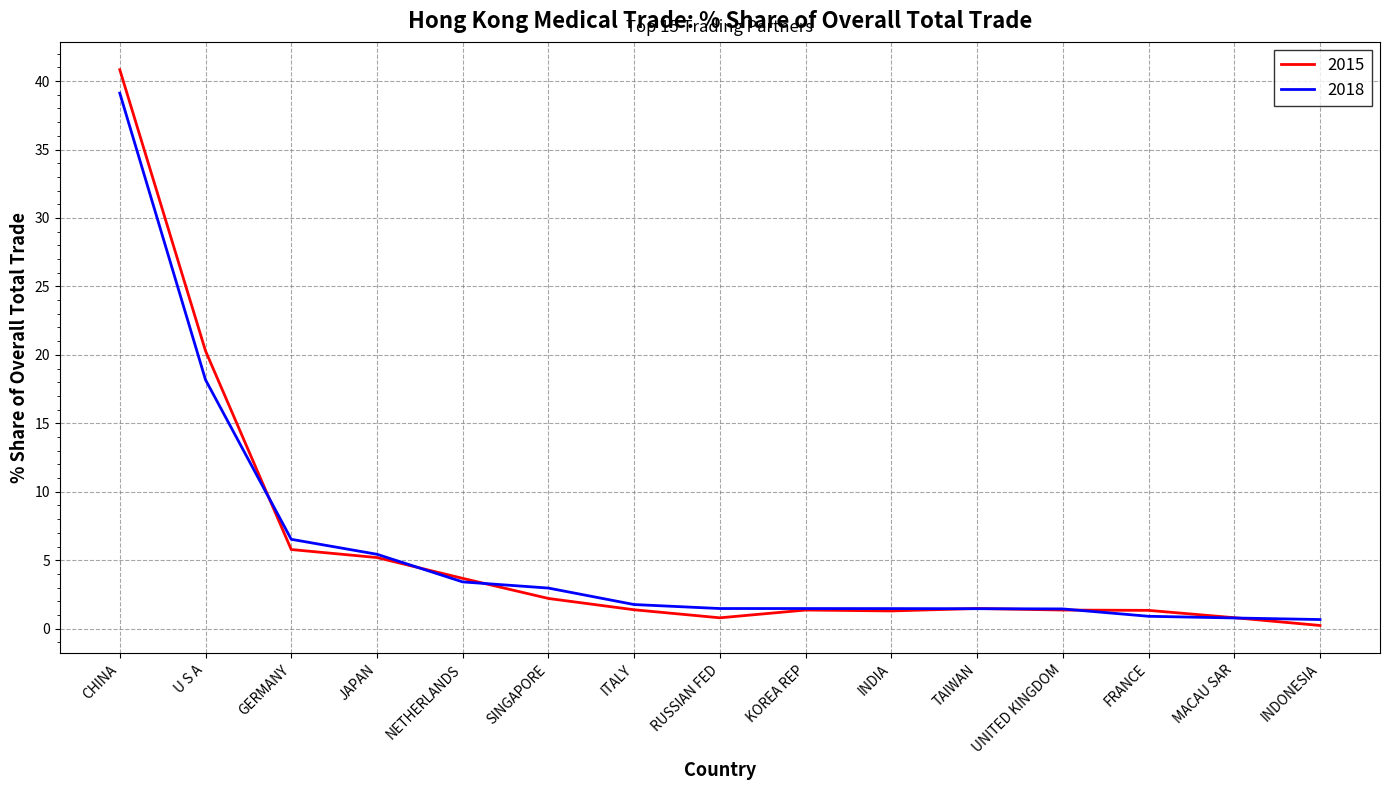

Which series has the largest range (max minus min)?

2015